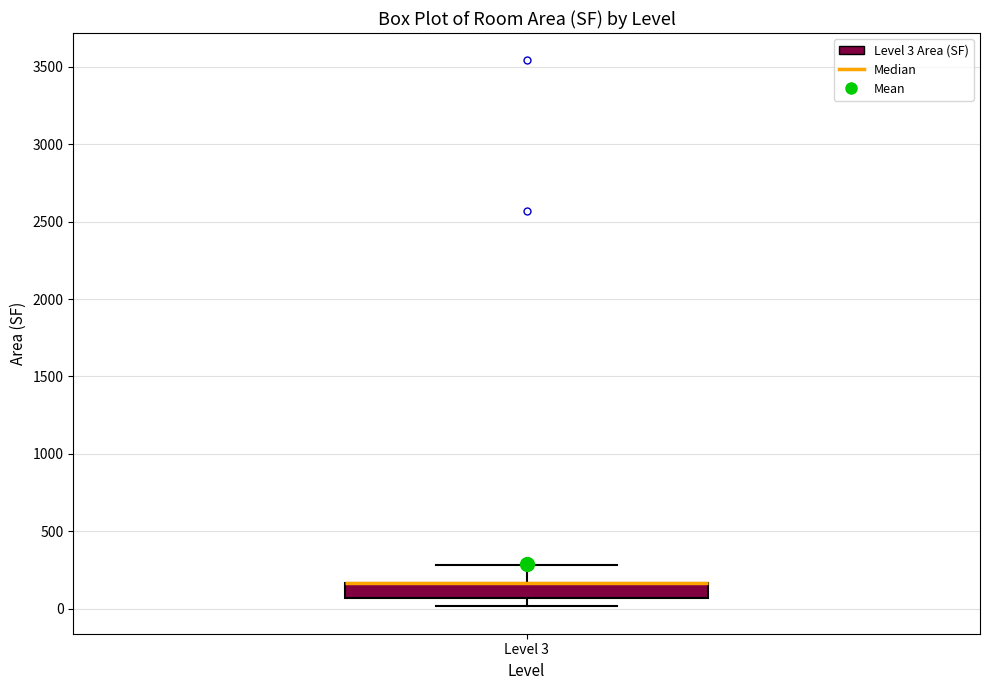

Transcribe this box plot: give where the median line is, the range the box spans, and where the two whiskers end, as read against the y-axis. The values are not printed on the chart, so give them approximately, as read against the axis.

median 150 (drawn on the box's upper edge), box 50 to 150, whiskers 0 to 300